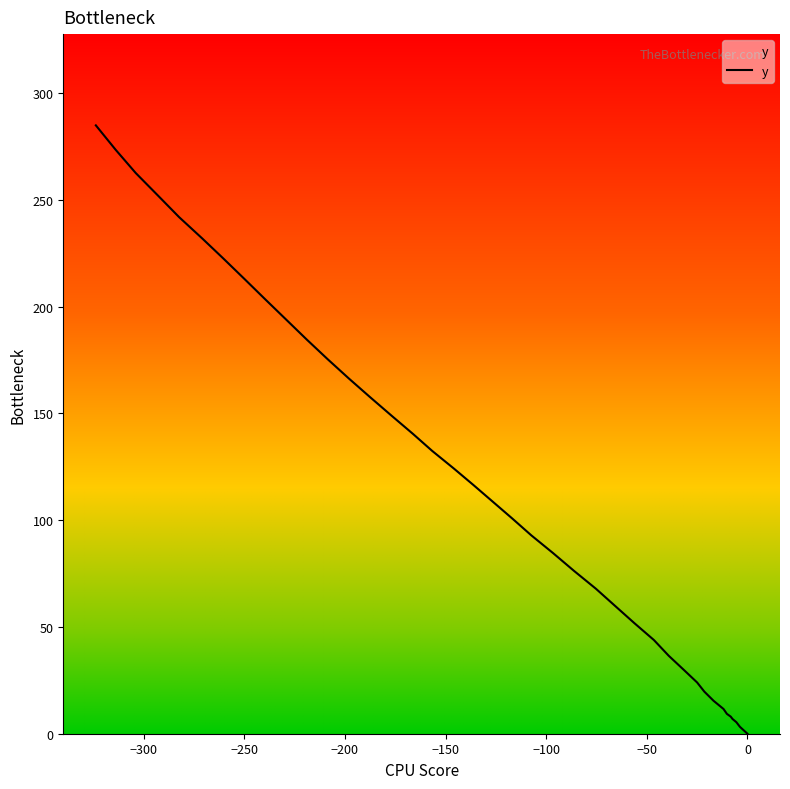

True or false: the data has more than 1 interior local peaks.

False